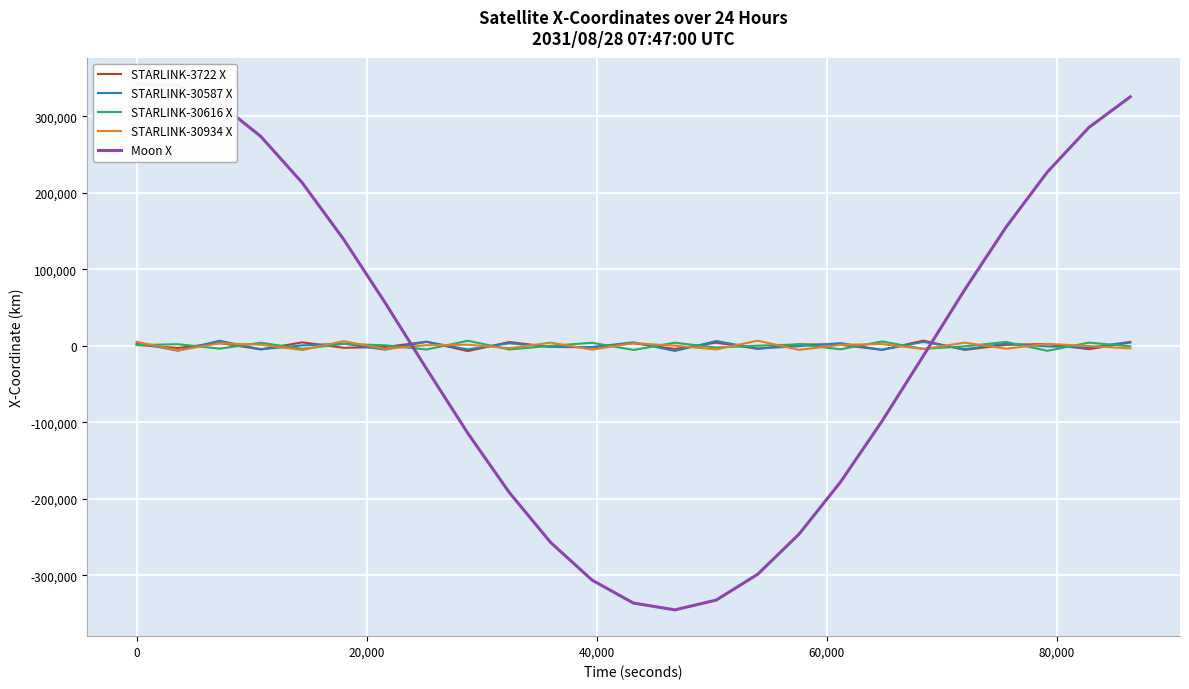

What is the difference between the maximum and second lowest values in the STARLINK-3722 X series?

12114.6